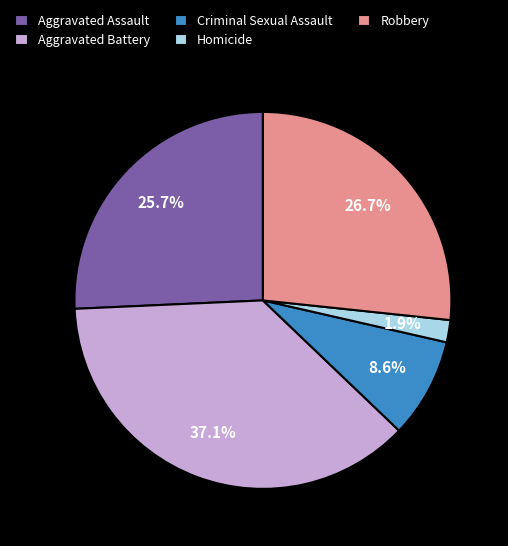

Rank the categories by value from lowest to highest.

Homicide, Criminal Sexual Assault, Aggravated Assault, Robbery, Aggravated Battery